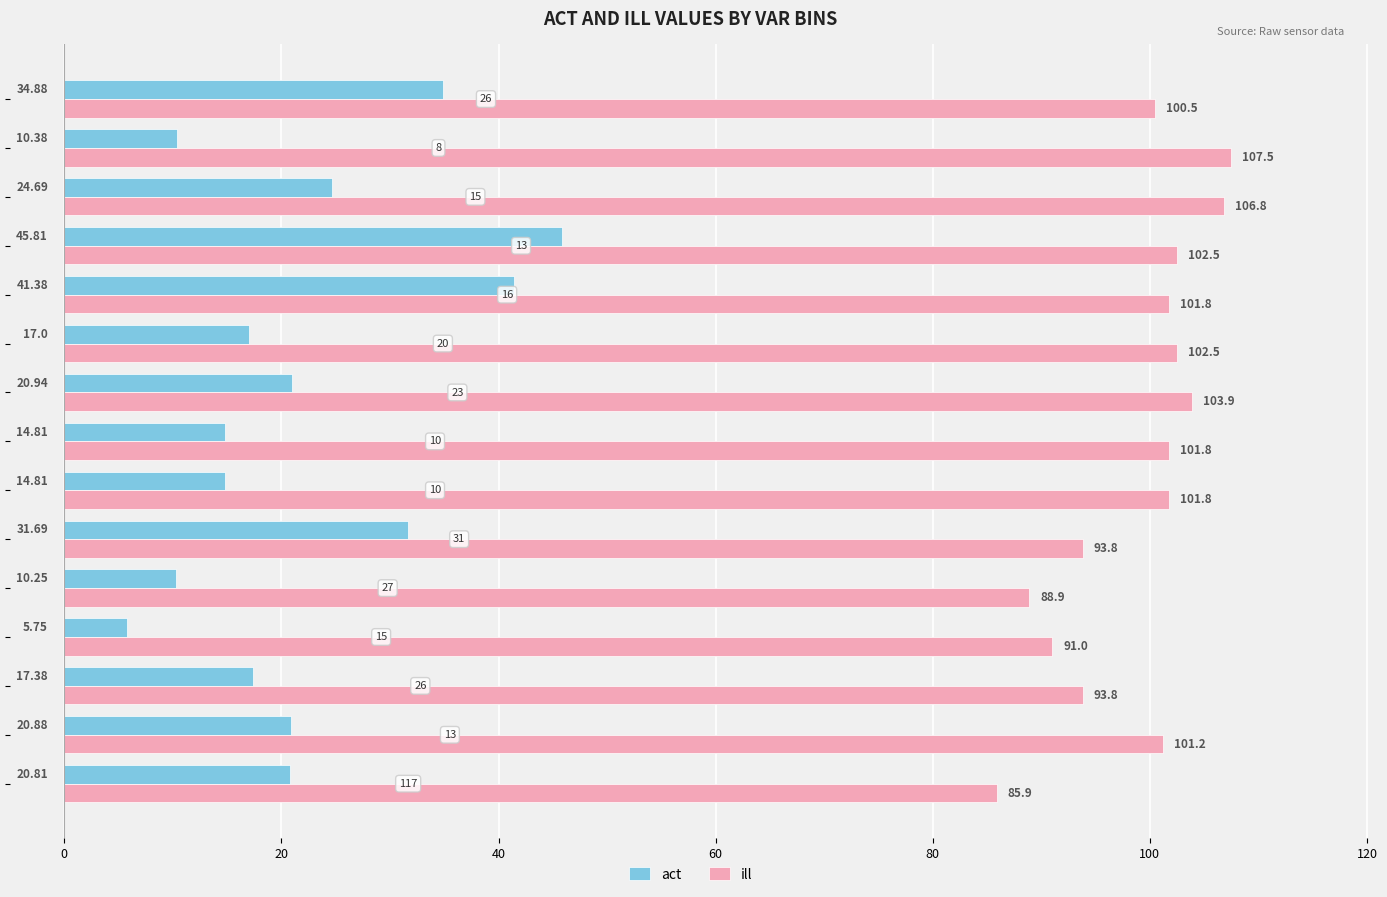

What is the average value of the ill series?

98.9